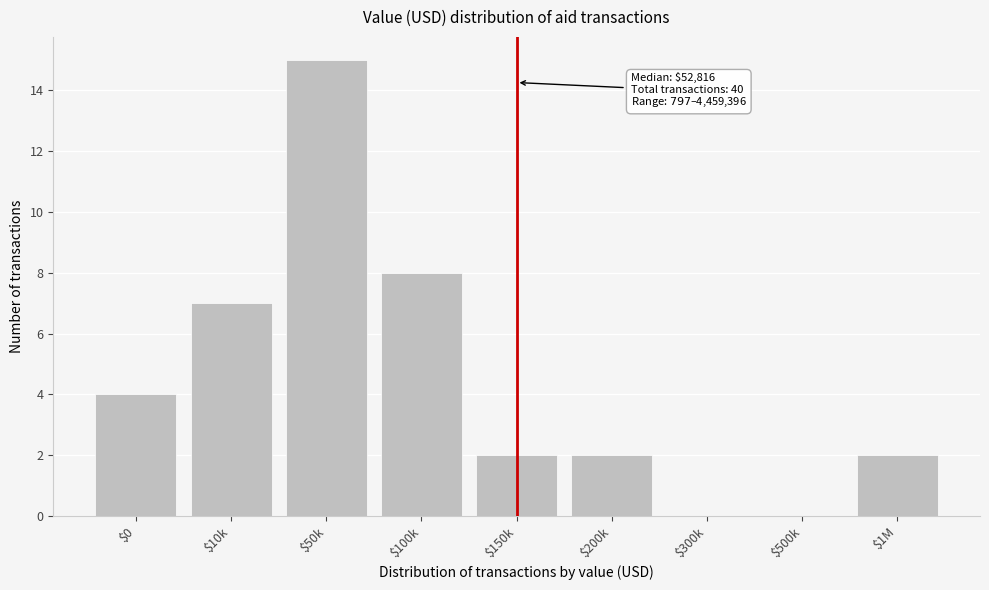

Is it true that the value at $300k is 0?

True